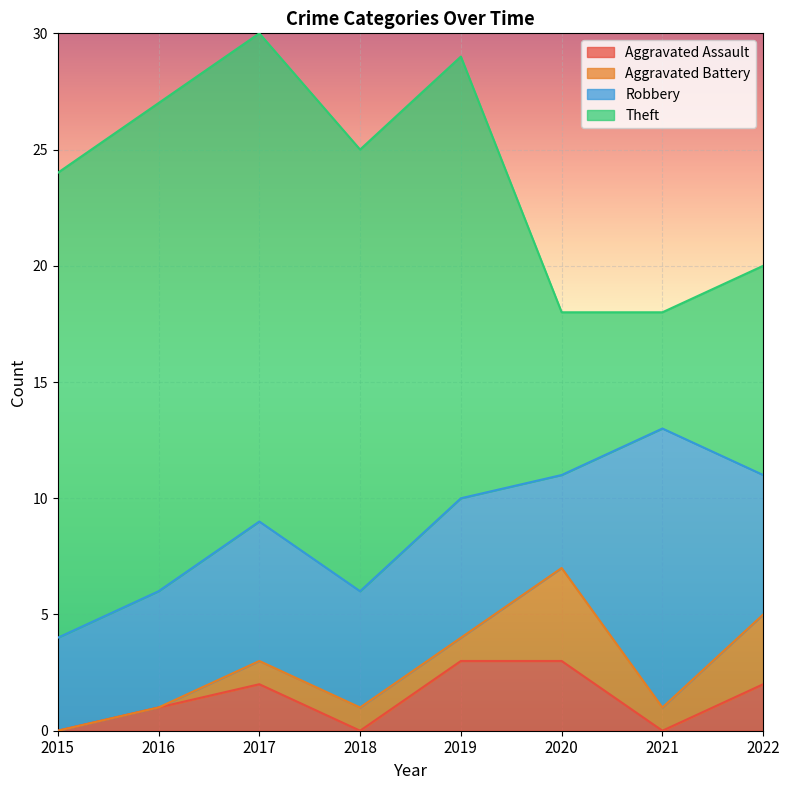

Reading left to right, list all the values displayed in this chart.

Aggravated Assault: 0	1	2	0	3	3	0	2
Aggravated Battery: 0	0	1	1	1	4	1	3
Robbery: 4	5	6	5	6	4	12	6
Theft: 20	21	21	19	19	7	5	9